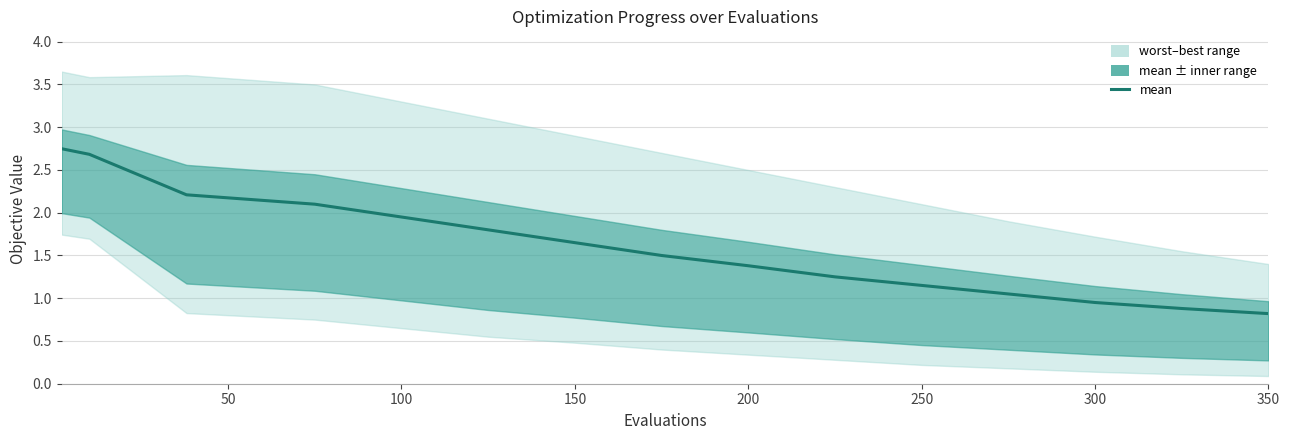

Which has a higher value, 200 or 250?

200